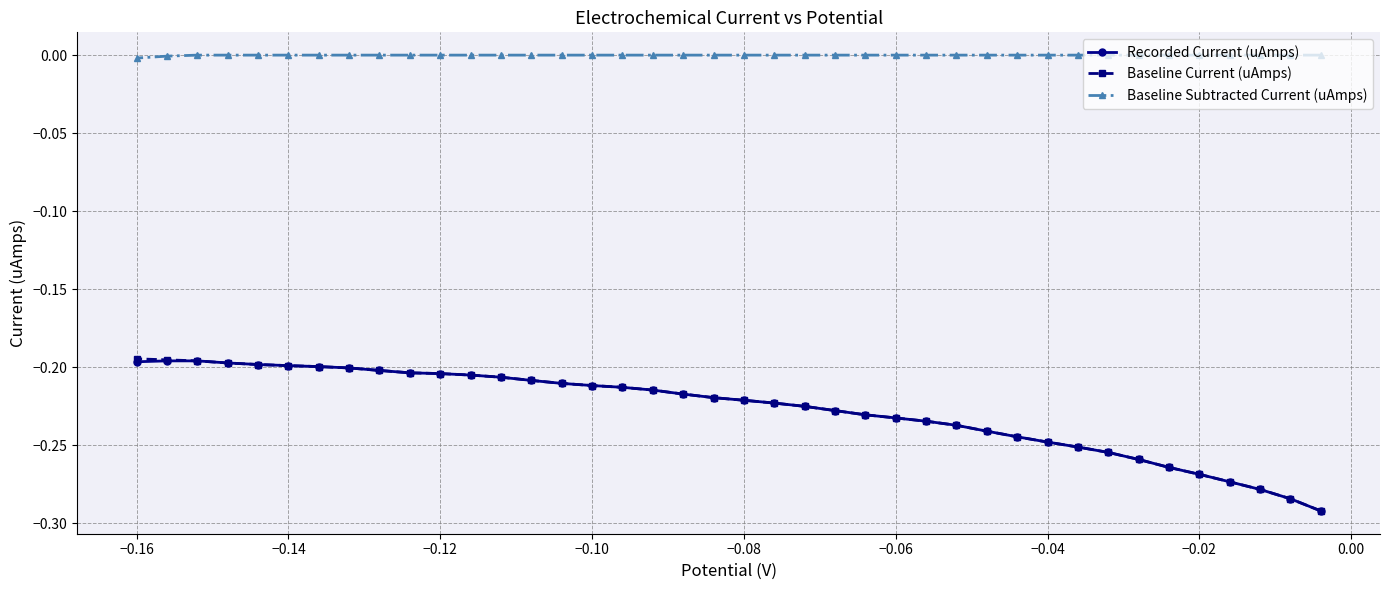

What is the smallest value displayed?

-0.3